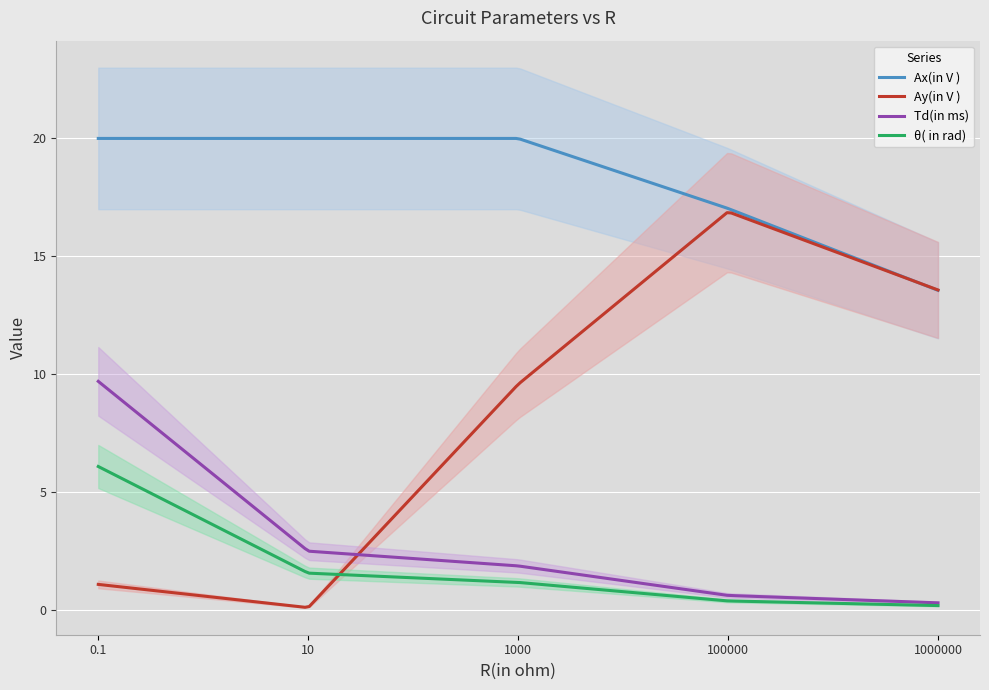

Reading left to right, extract all data points from this chart.

Ax(in V ): 20.0	20.0	20.0	17.0	13.5
Ay(in V ): 1.1	0.1	9.6	16.9	13.6
Td(in ms): 9.7	2.5	1.9	0.6	0.3
θ( in rad): 6.1	1.6	1.2	0.4	0.2